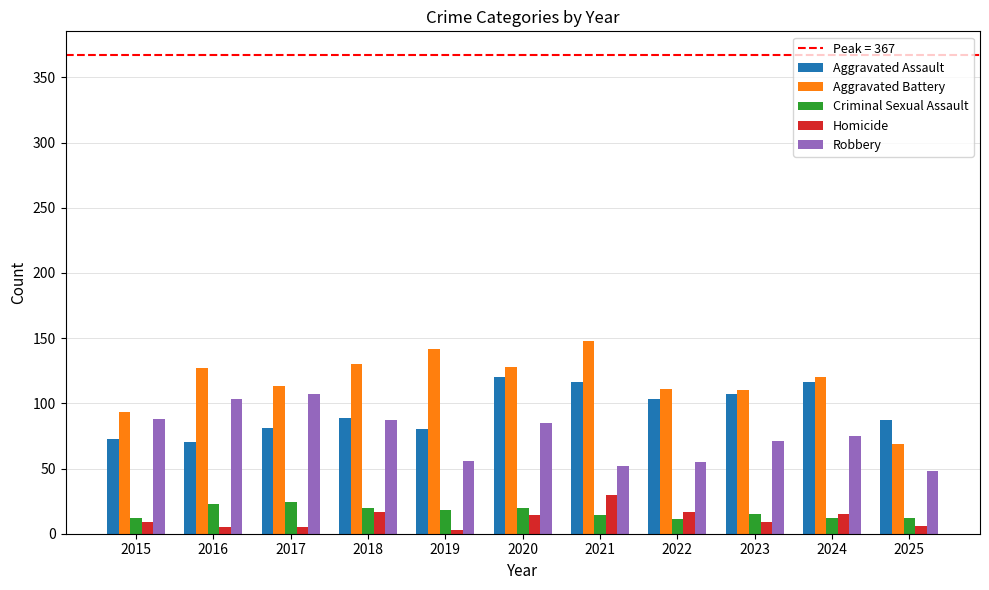

What is the value of the Homicide bar at the 10th from the left?

15